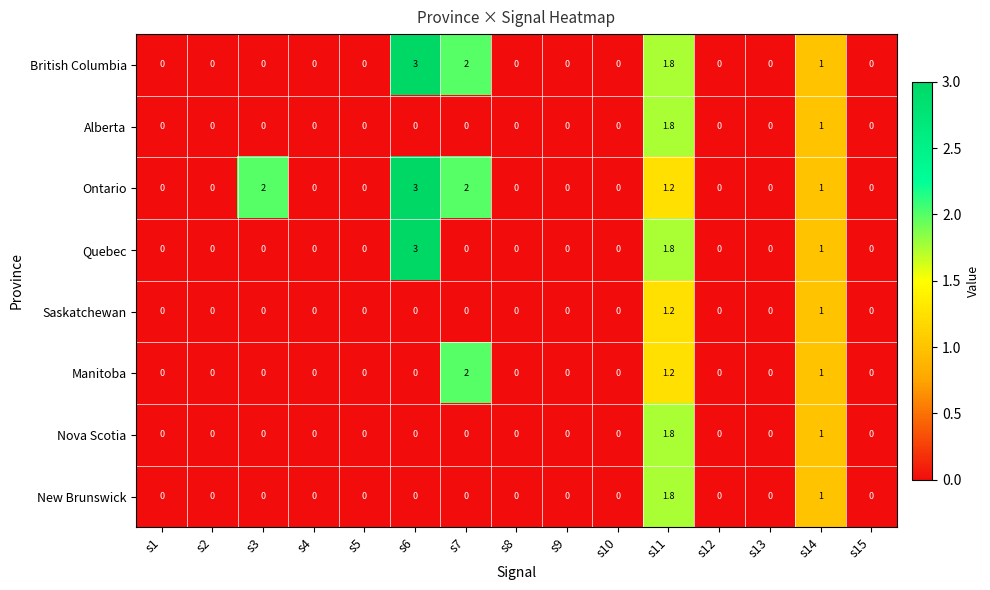

Which series changed the most between s2 and s3?

Ontario